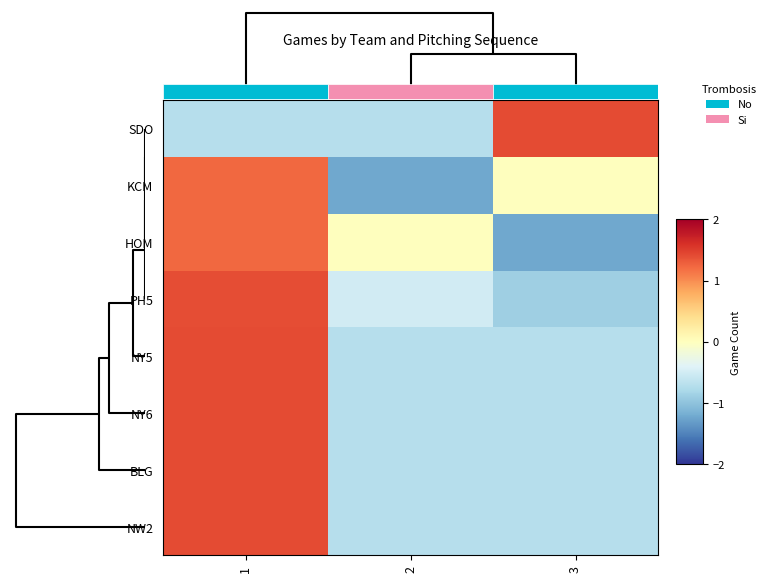

Reading left to right, list all the values displayed in this chart.

SDO: 1=-0.7	2=-0.7	3=1.4
KCM: 1=1.2	2=-1.2	3=0.0
HOM: 1=1.2	2=0.0	3=-1.2
PH5: 1=1.4	2=-0.5	3=-0.9
NY5: 1=1.4	2=-0.7	3=-0.7
NY6: 1=1.4	2=-0.7	3=-0.7
BLG: 1=1.4	2=-0.7	3=-0.7
NW2: 1=1.4	2=-0.7	3=-0.7